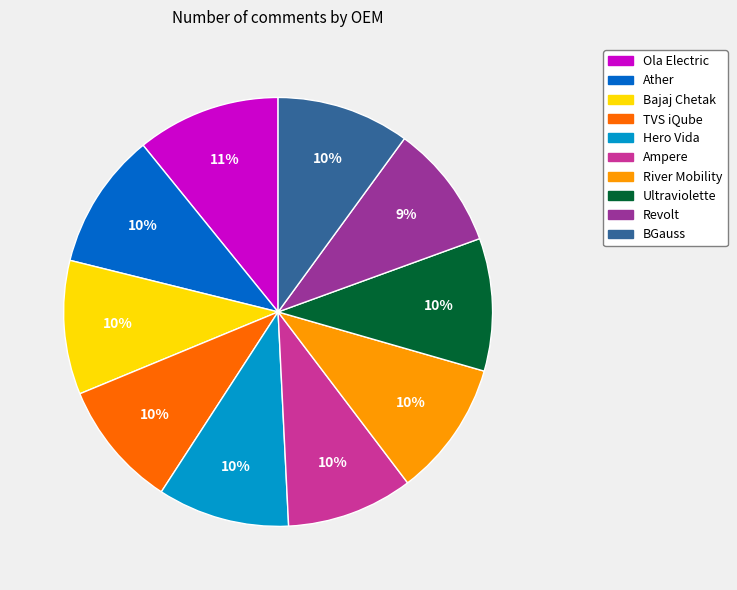

To the nearest percent, what is the combined percentage of Ampere and Revolt?

19%